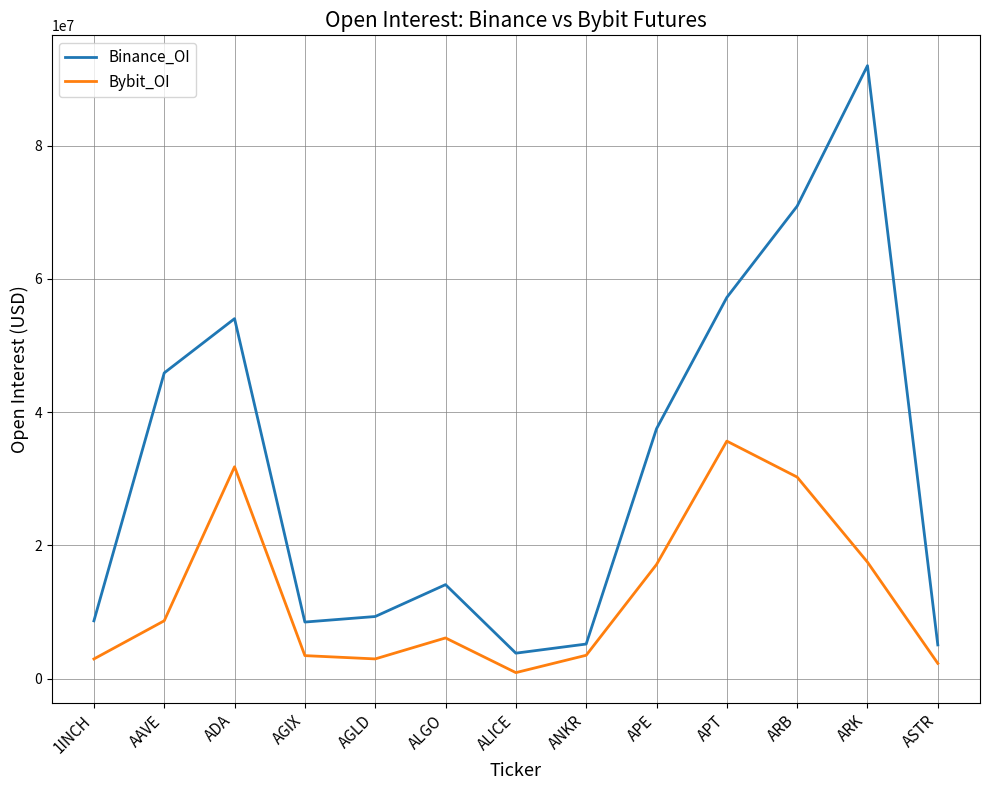

True or false: Binance_OI has a value of 5081962 at ASTR.

True